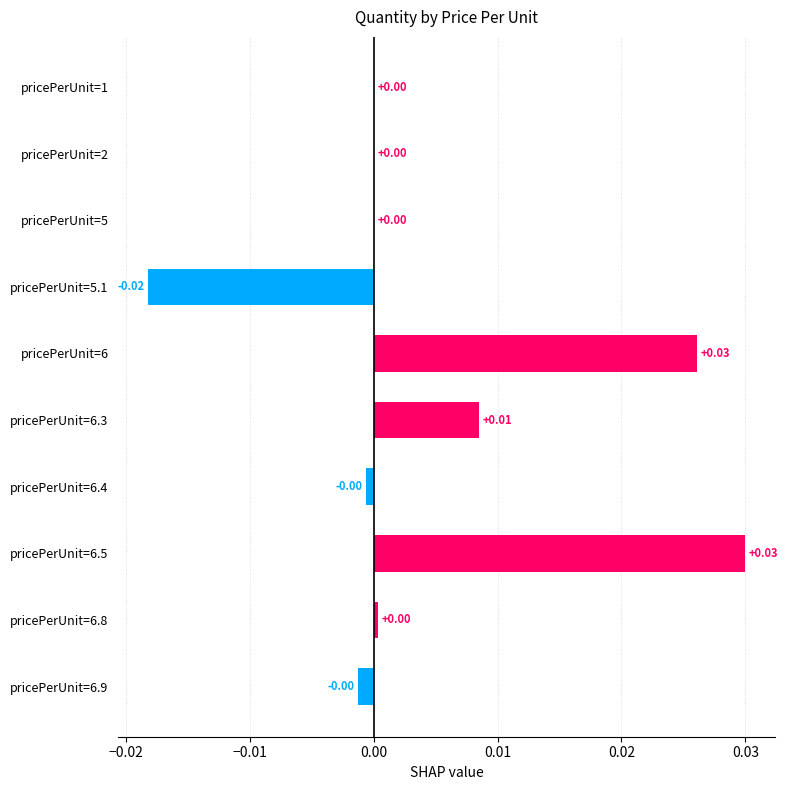

Between pricePerUnit=6.8 and pricePerUnit=6.3, which is larger?

pricePerUnit=6.3